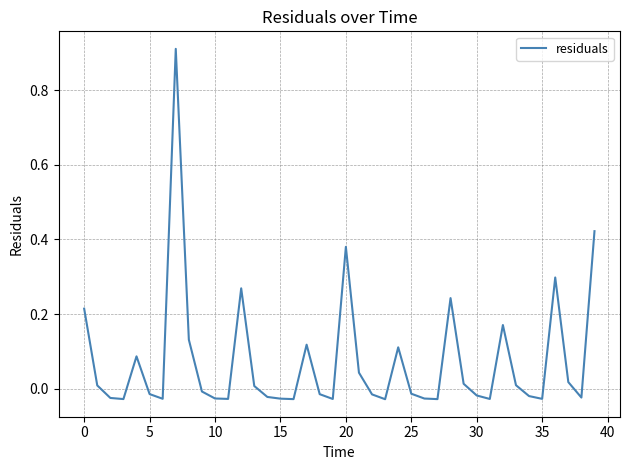

Does the chart have visible grid lines?

Yes